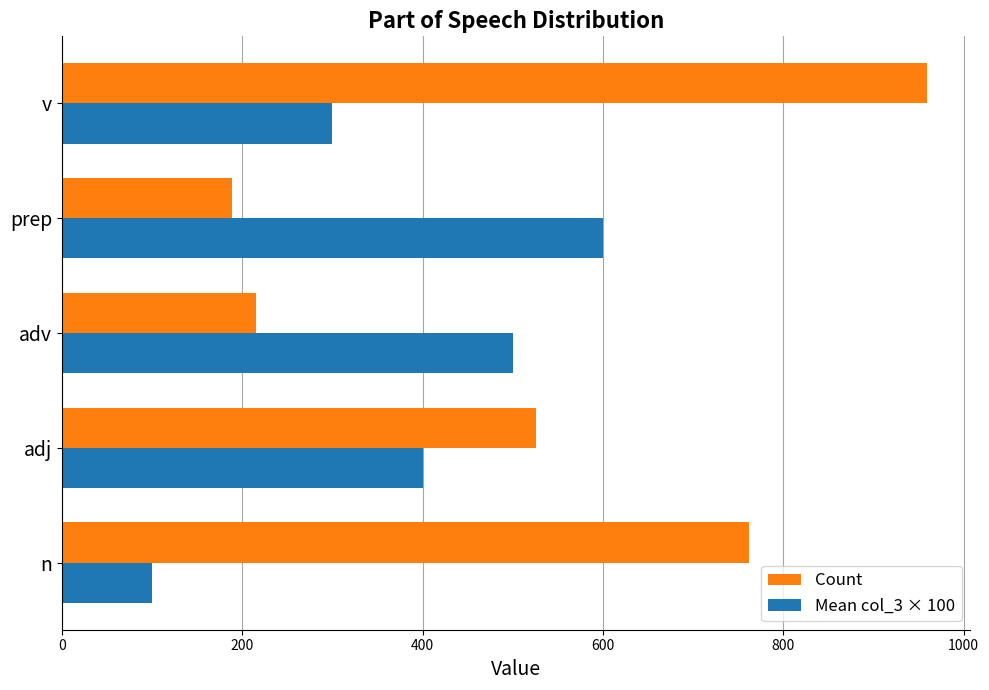

Which series changed the most between adv and v?

Count